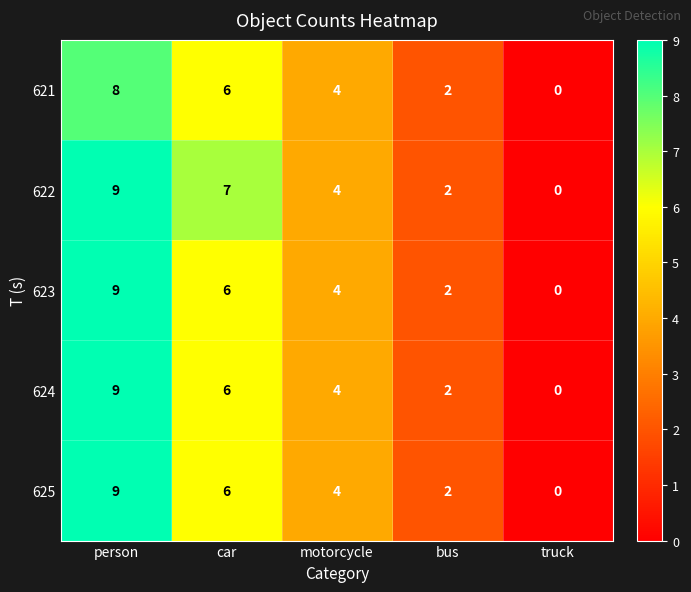

At which label is 622 closest to 4?

motorcycle